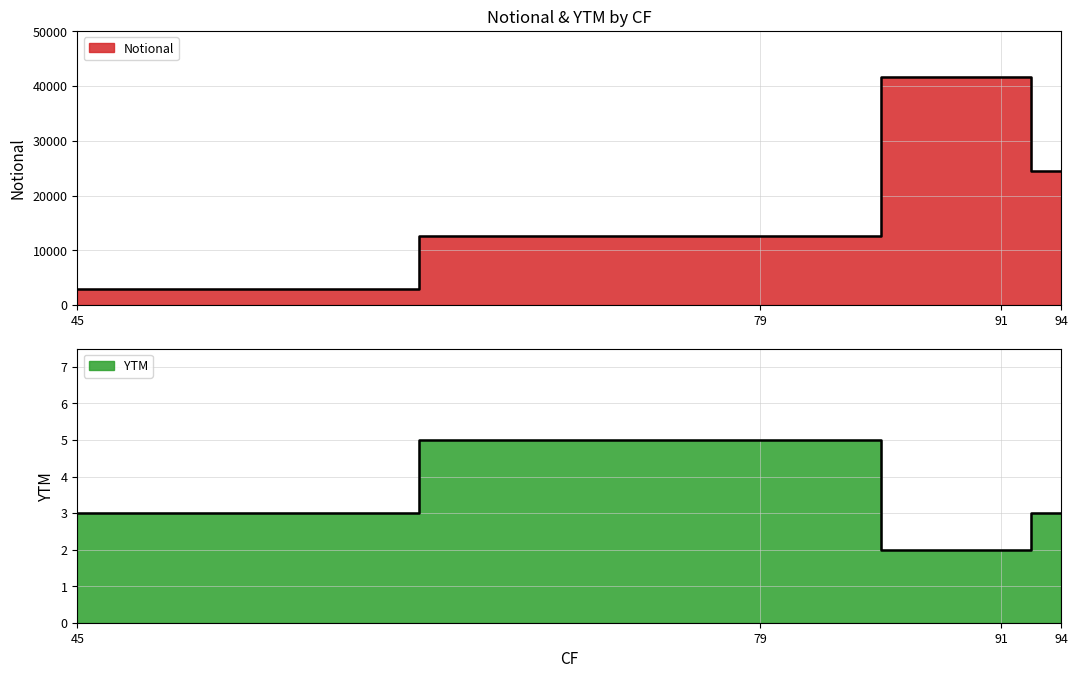

How many lines are shown in the chart?

2